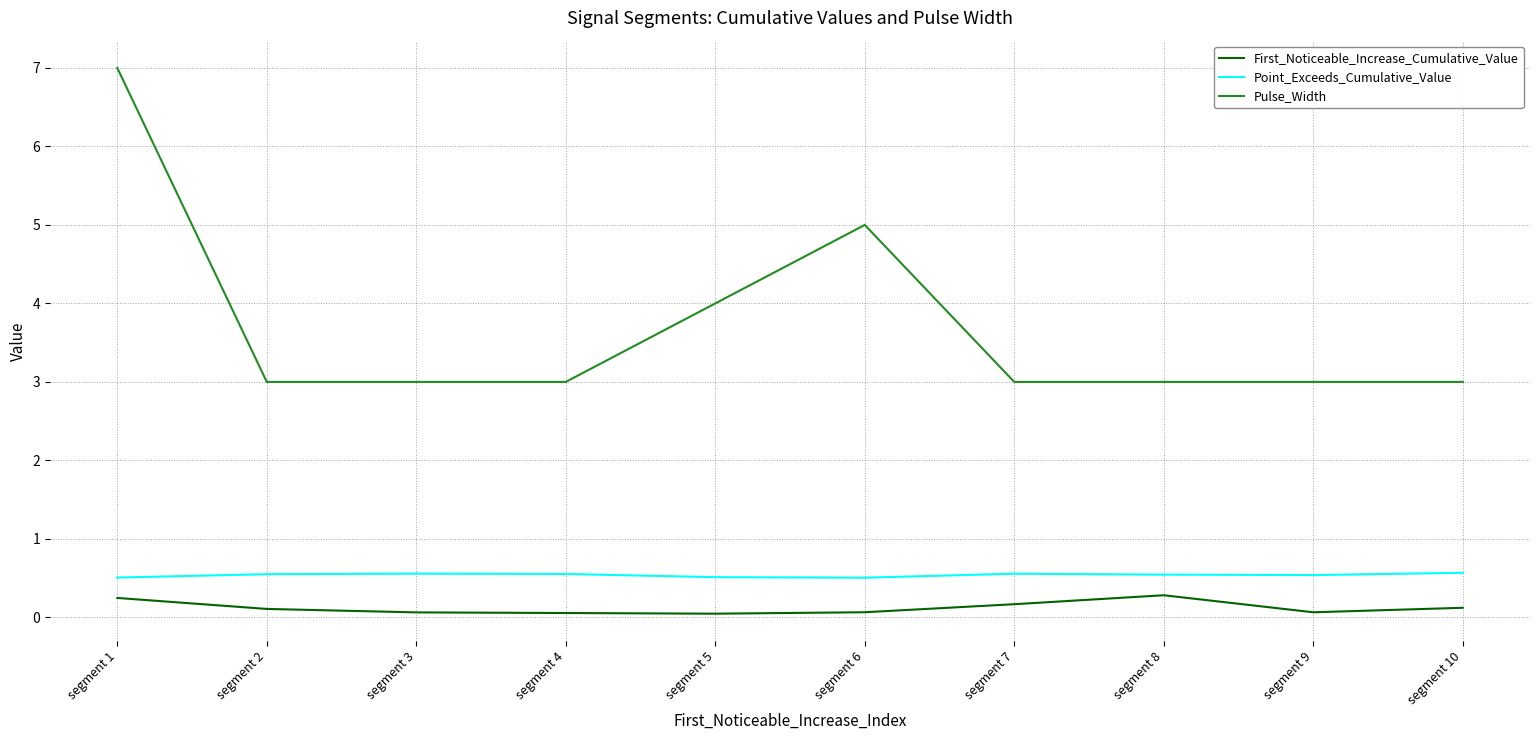

True or false: Point_Exceeds_Cumulative_Value has a value of 1.0 at segment 4.

False